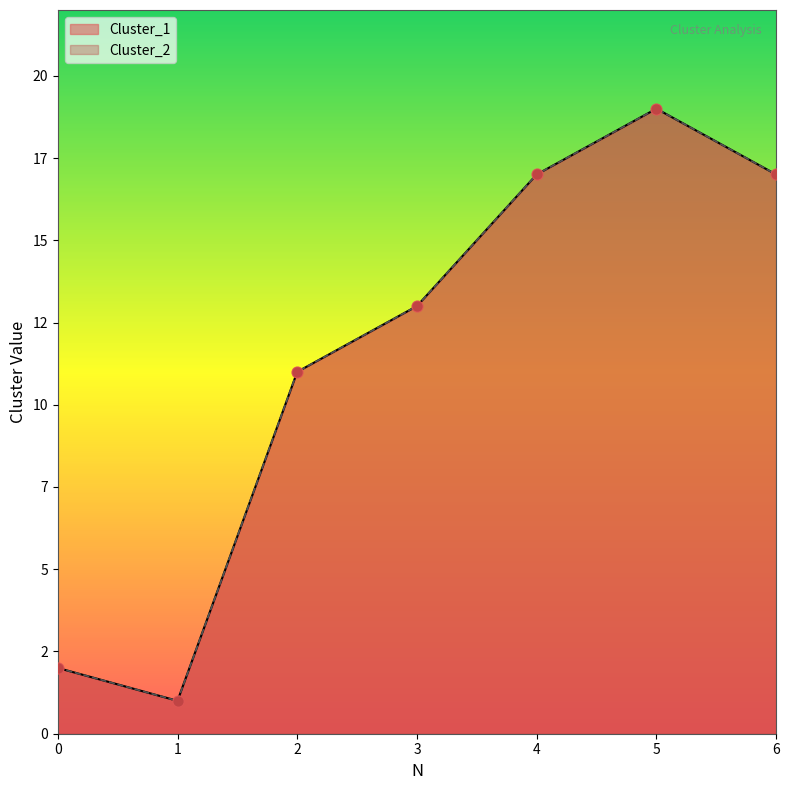

Which series has the largest Y range (max minus min)?

Cluster_1